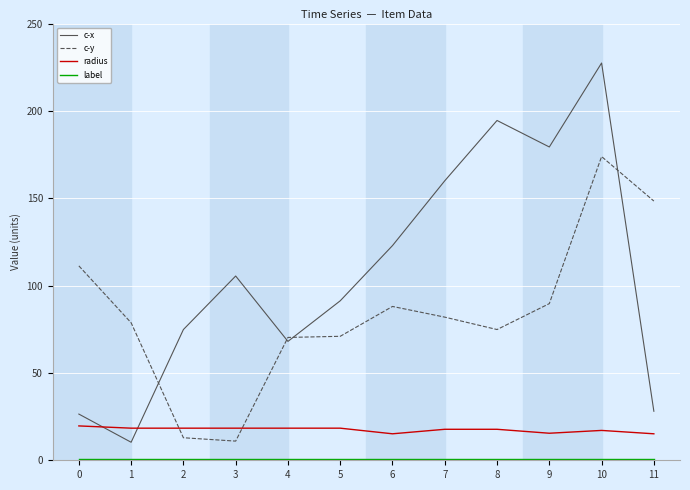

What is the difference between the maximum and second lowest values in the radius series?

4.5